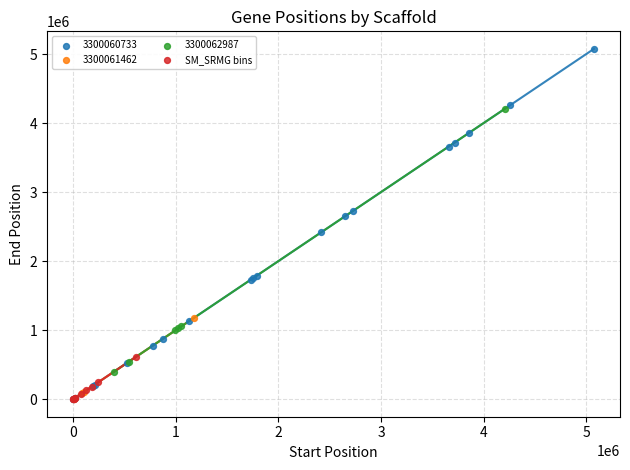

Which series has the widest spread of Y values?

3300060733